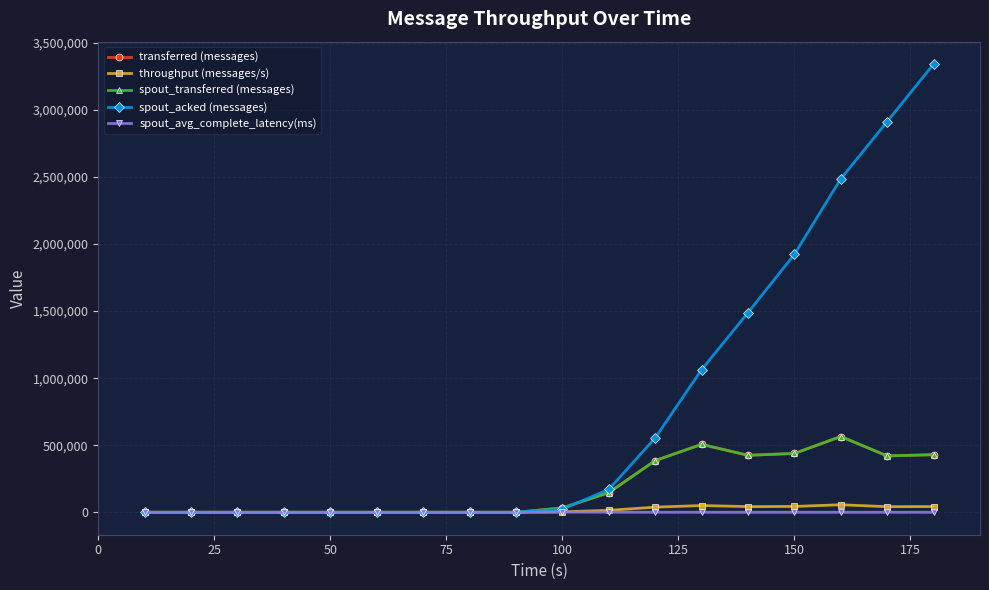

Which series has the widest spread of values?

spout_acked (messages)